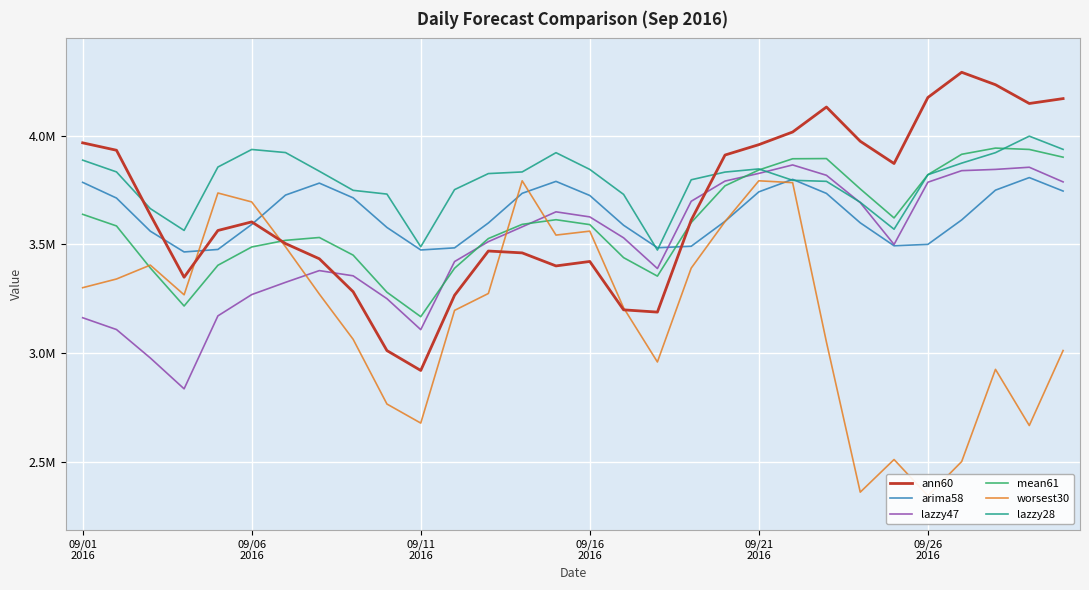

At which category does the chart reach its peak across all series?

26